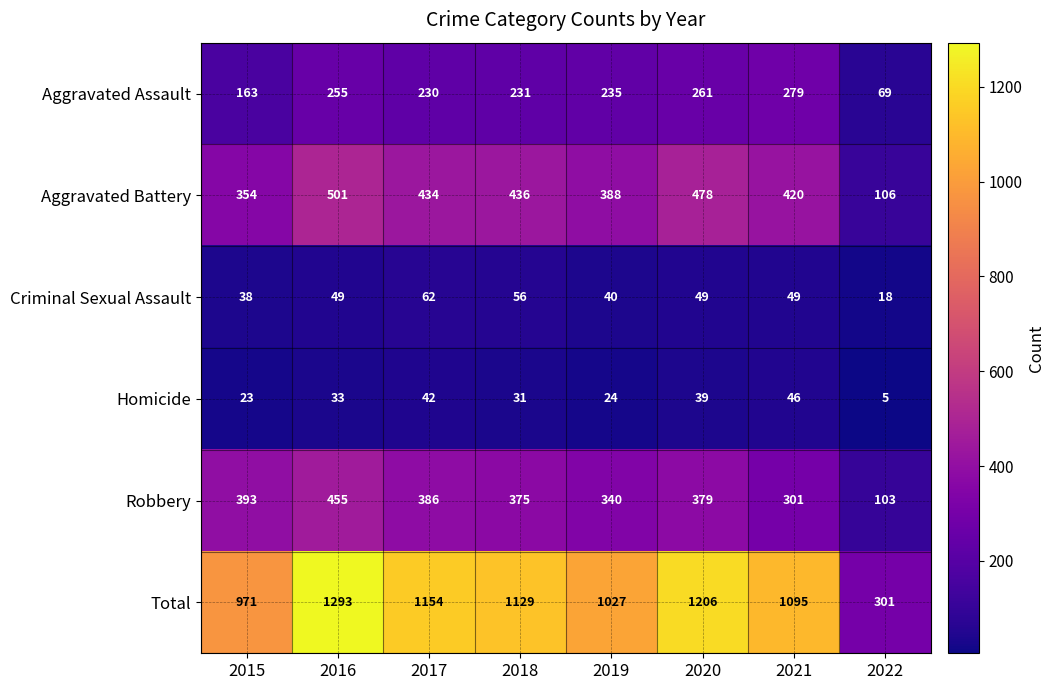

Which series has the largest range (max minus min)?

Total